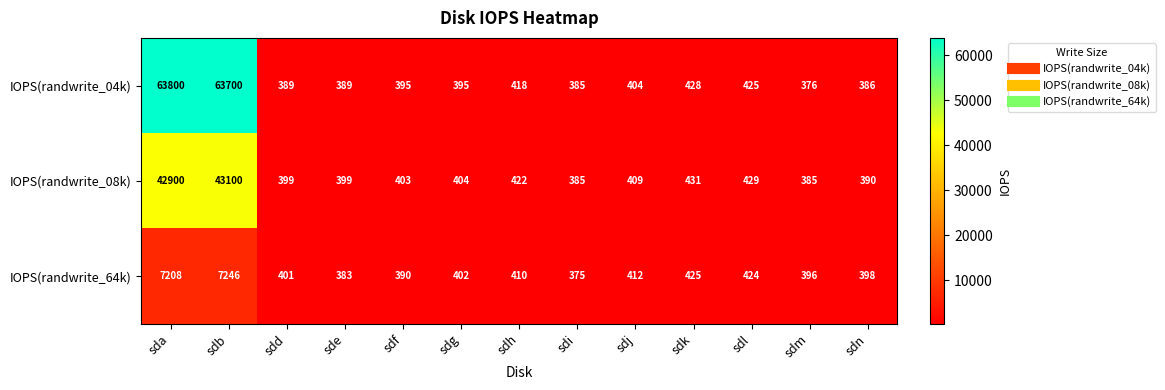

Rank the series by their maximum value, from highest to lowest.

IOPS(randwrite_04k), IOPS(randwrite_08k), IOPS(randwrite_64k)